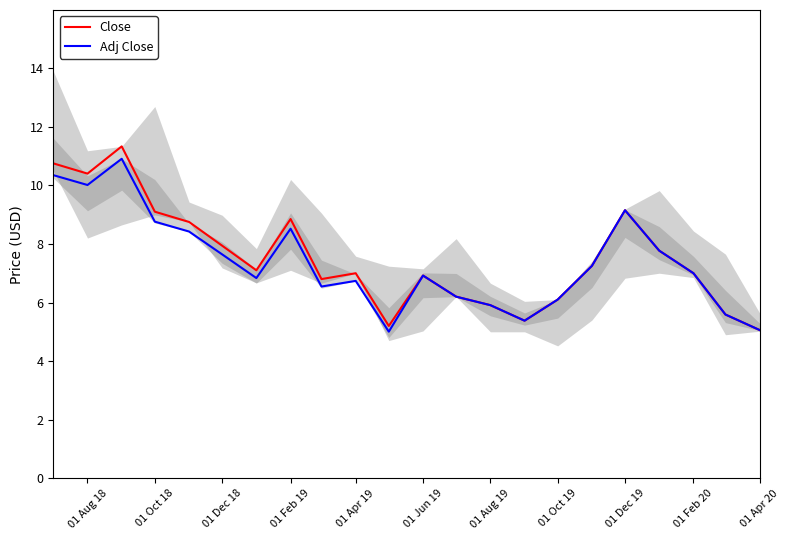

Reading right to left, extract all data points from this chart.

Close: 5.1	5.6	7.0	7.8	9.2	7.2	6.1	5.4	5.9	6.2	6.9	5.2	7.0	6.8	8.8	7.1	7.9	8.8	9.1	11.3	10.4	10.8
Adj Close: 5.1	5.6	7.0	7.8	9.2	7.2	6.1	5.4	5.9	6.2	6.9	5.0	6.7	6.5	8.5	6.8	7.6	8.4	8.8	10.9	10.0	10.3